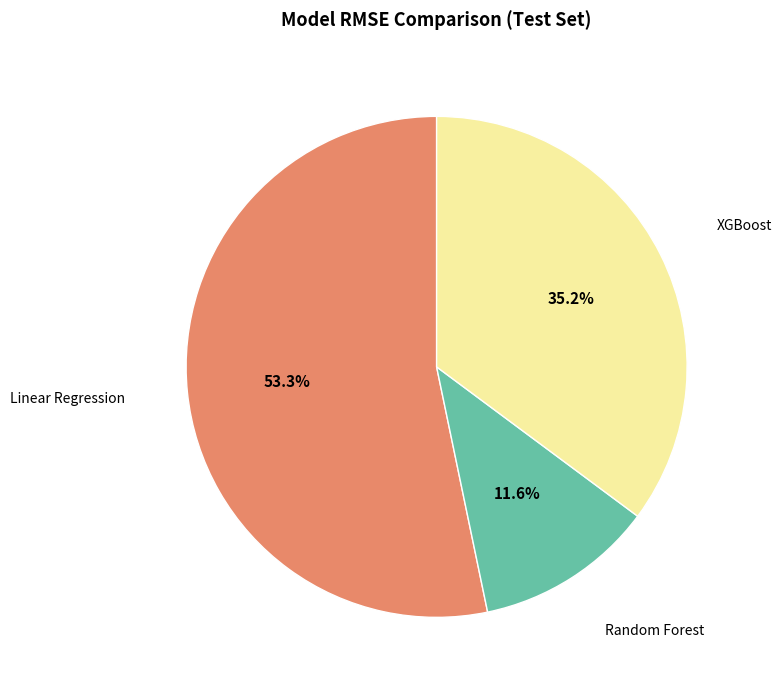

Rank the categories by value from highest to lowest.

Linear Regression, XGBoost, Random Forest